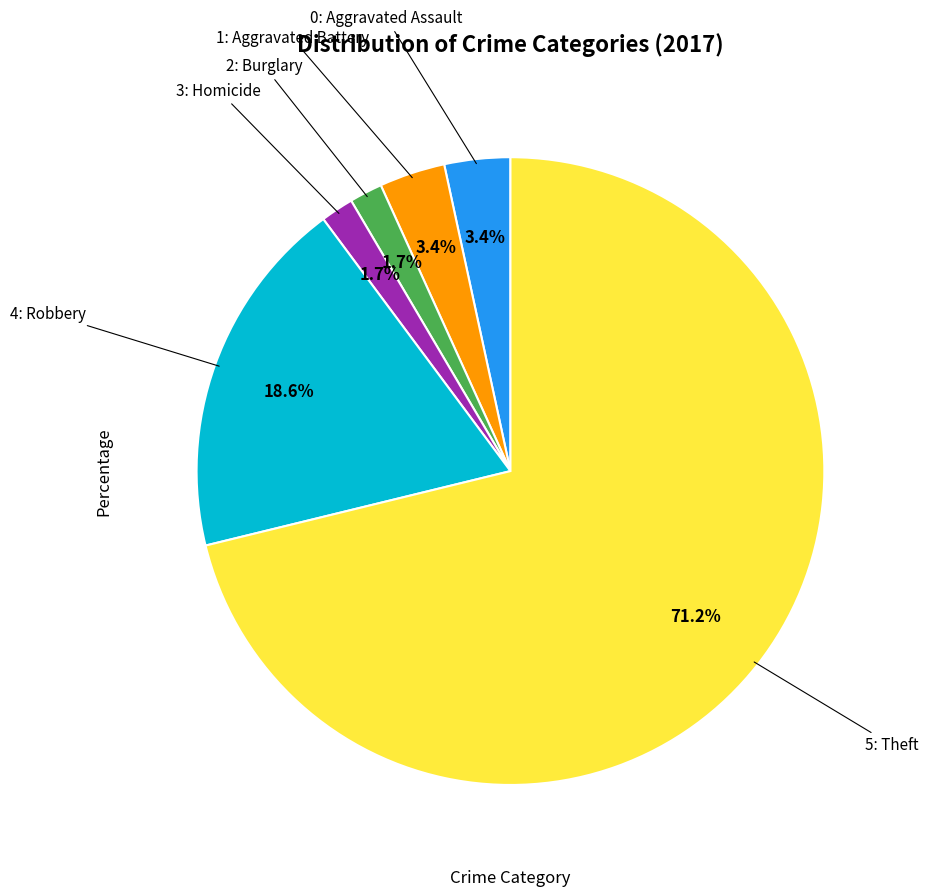

Is there a majority slice in this chart?

Yes